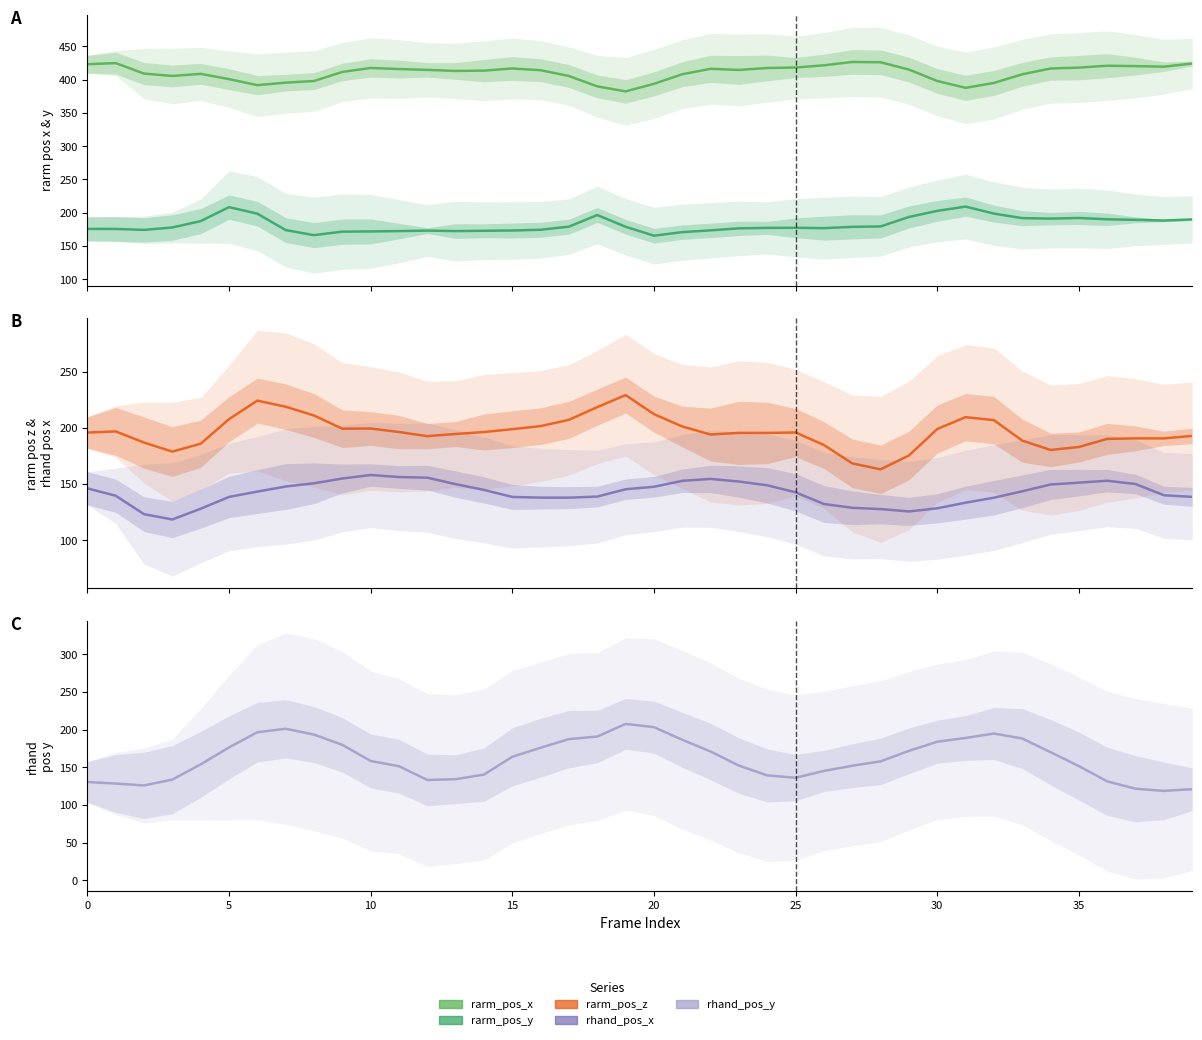

At which label is rarm_pos_x closest to 404?

17